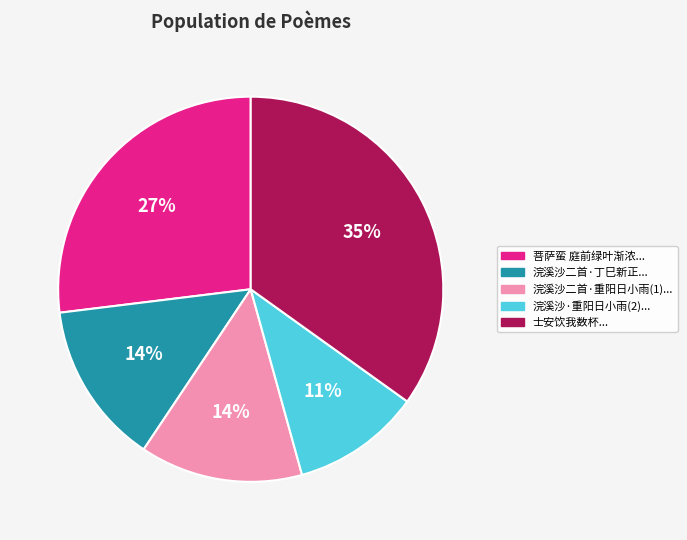

Does any single category account for the majority?

No